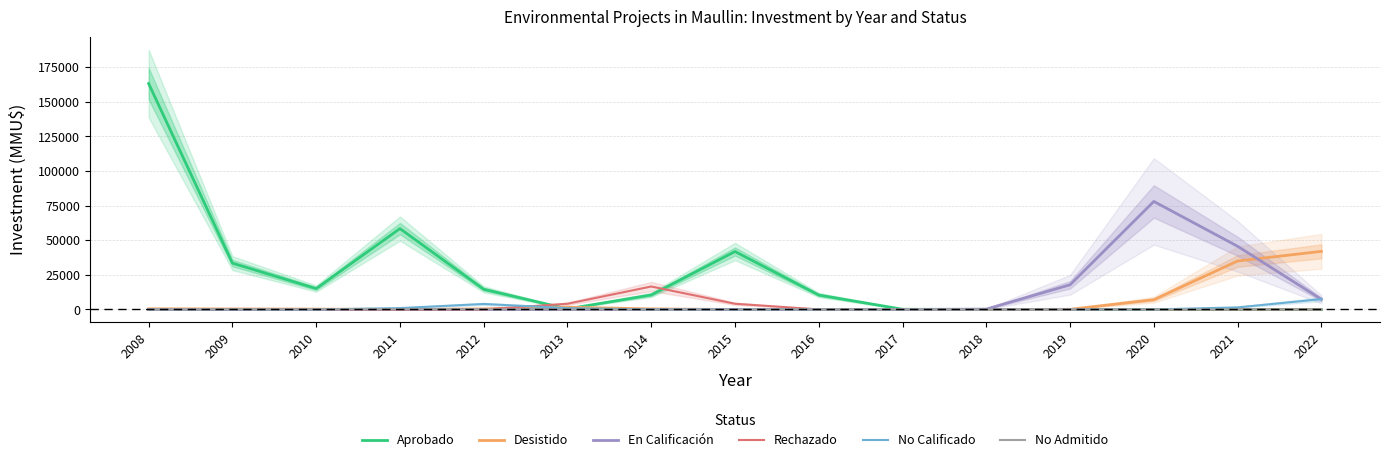

What is the value of the En Calificación point at the 13th from the left?

77991.7